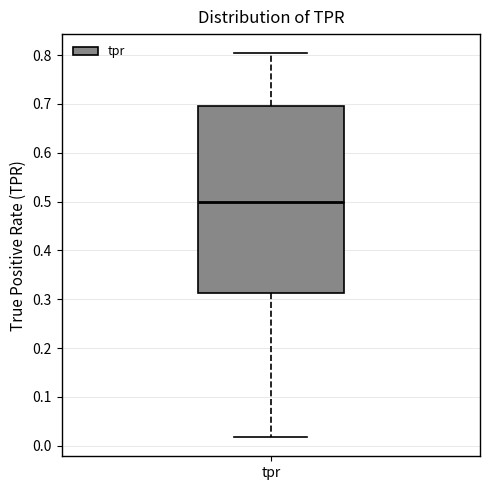

Read this box plot against the y-axis: the position of the median line, the range covered by the box, and the ends of both whiskers. The values are not printed on the chart, so give them approximately, as read against the axis.

median 0.50, box 0.31 to 0.70, whiskers 0.02 to 0.80